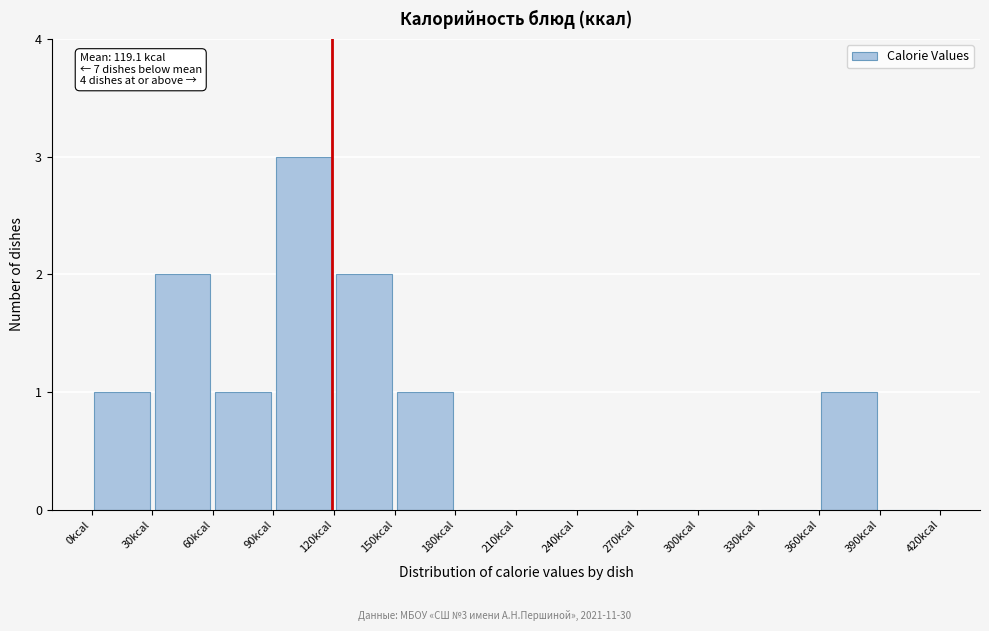

Which range on the x-axis has the tallest bar?

90 to 120